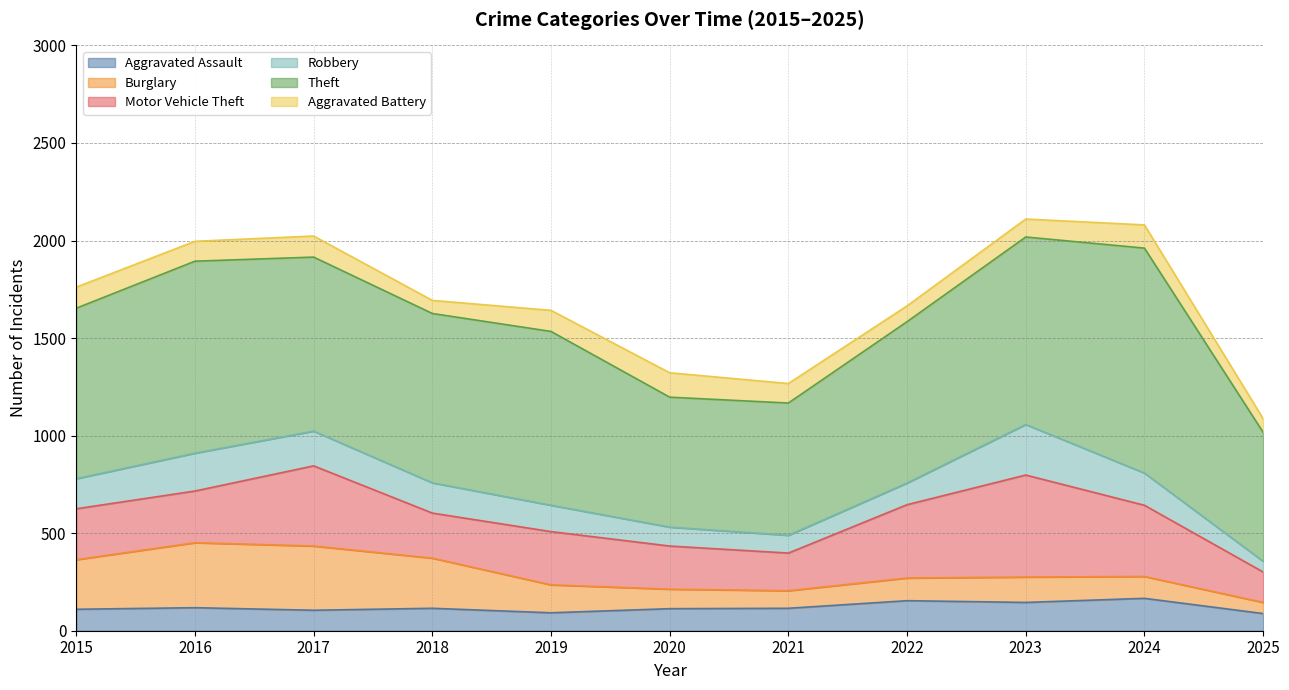

How many interior local peaks does the Theft series have?

3